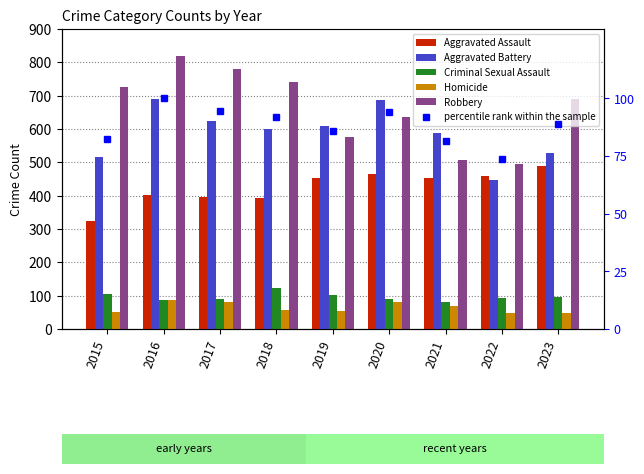

What is the difference between the percentile rank within the sample values at 2018 and 2016?

8.3